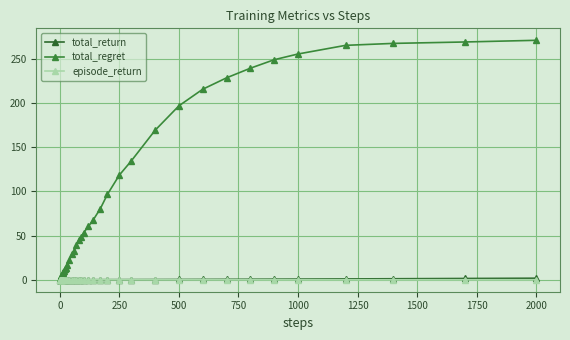

How many lines are shown in the chart?

3